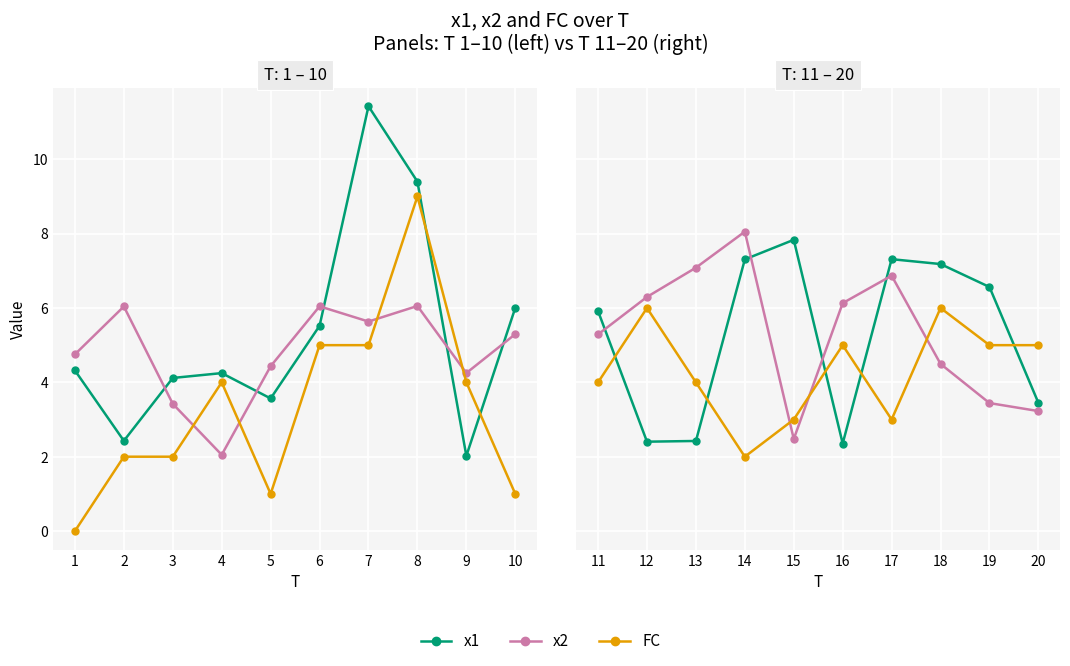

At which category is the sum across all series the highest?

18